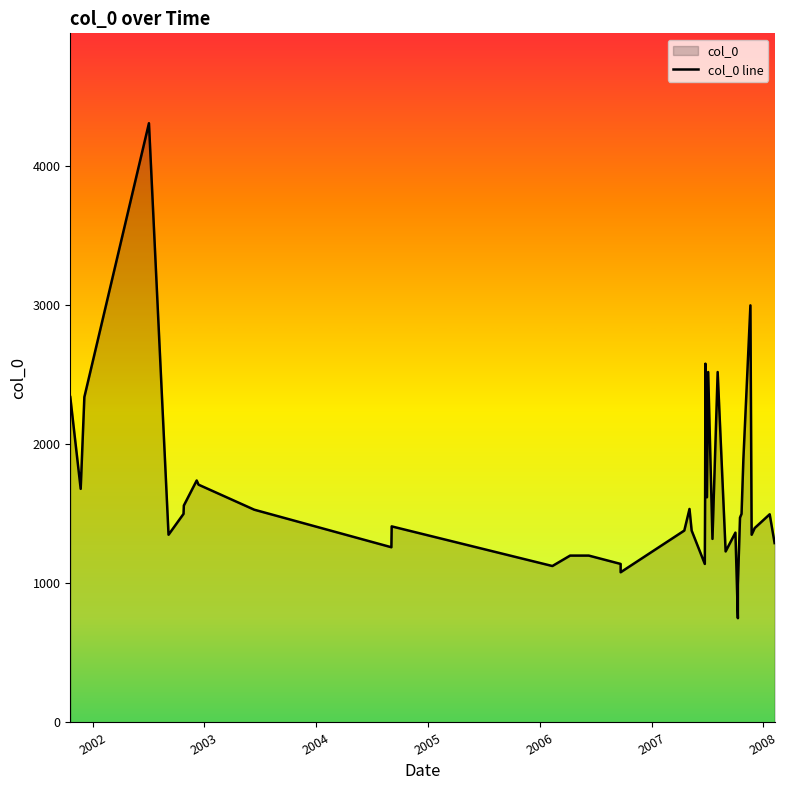

What position from the right is 2006?

34